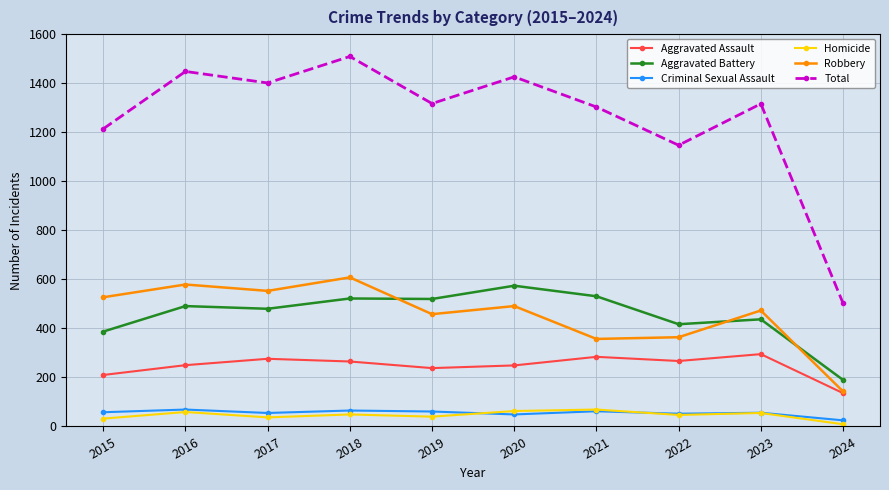

Which series has the widest spread of values?

Total